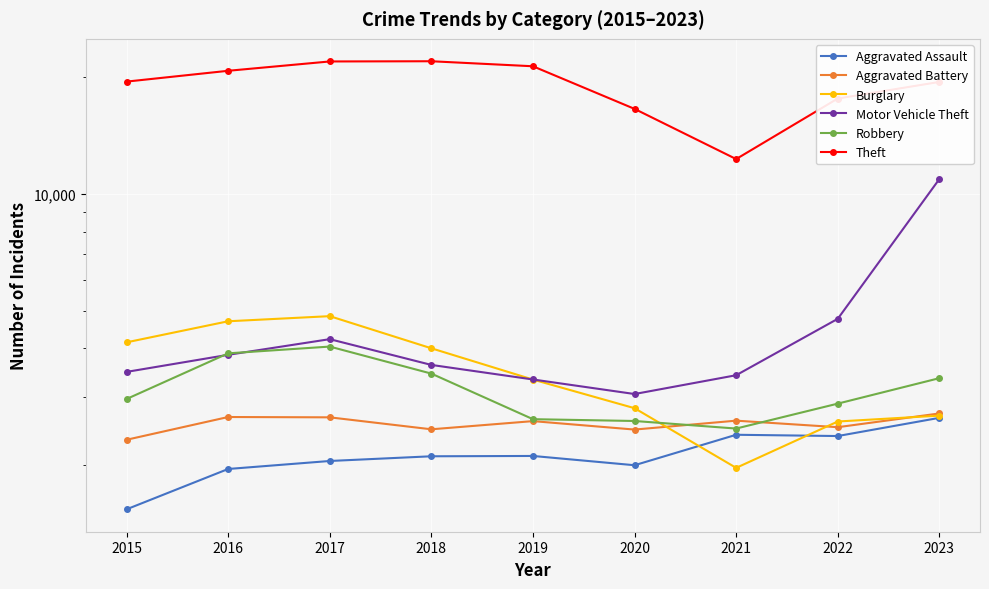

What is the total value across all series at 2015?

33924